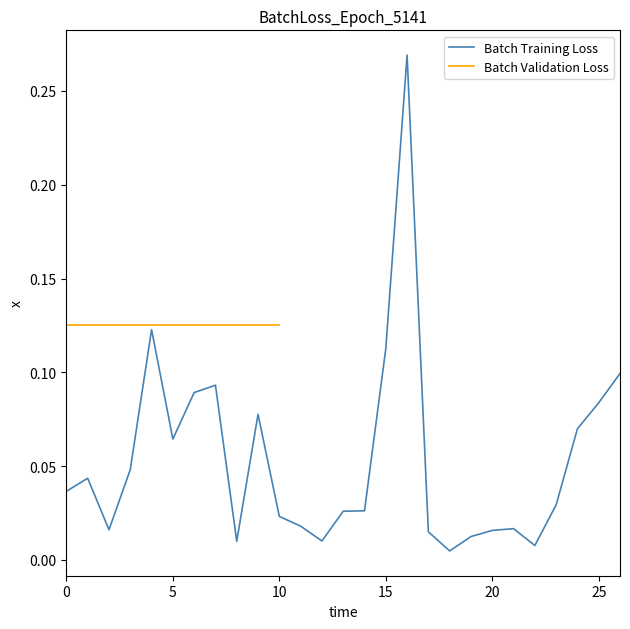

Reading left to right, what are all the values shown in this chart?

0.0	0.0	0.0	0.0	0.1	0.1	0.1	0.1	0.0	0.1	0.0	0.0	0.0	0.0	0.0	0.1	0.3	0.0	0.0	0.0	0.0	0.0	0.0	0.0	0.1	0.1	0.1